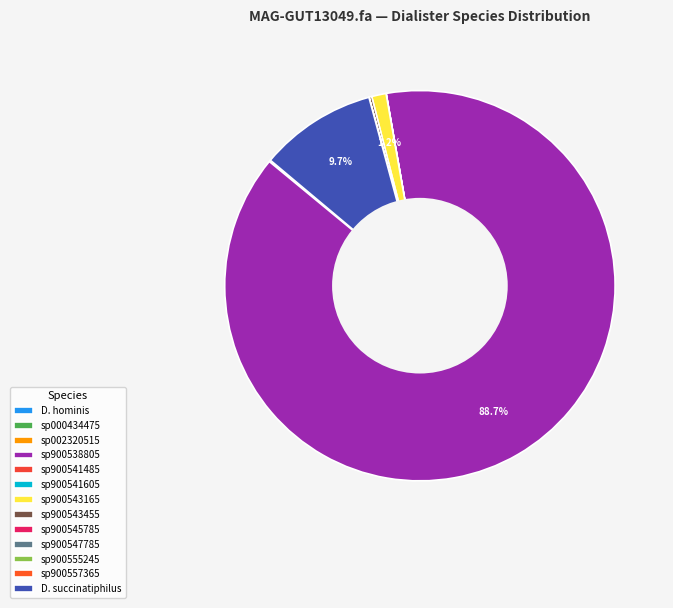

What is the largest slice in the pie chart?

sp900538805